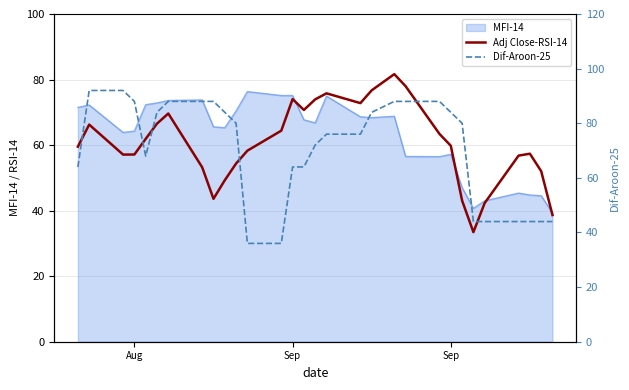

How many lines are shown in the chart?

2